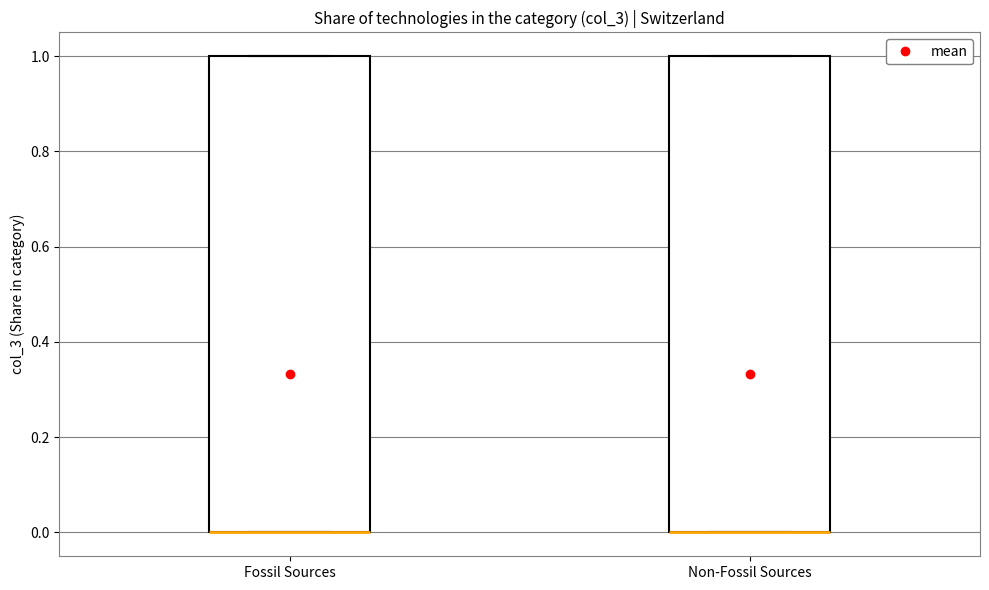

Reading left to right, transcribe this box plot: for each box, give where its median line is, the range the box spans, and where its two whiskers end, as read against the y-axis. The values are not printed on the chart, so give them approximately, as read against the axis.

Fossil Sources: median 0 (drawn on the box's lower edge), box 0 to 1, whiskers 0 to 1
Non-Fossil Sources: median 0 (drawn on the box's lower edge), box 0 to 1, whiskers 0 to 1